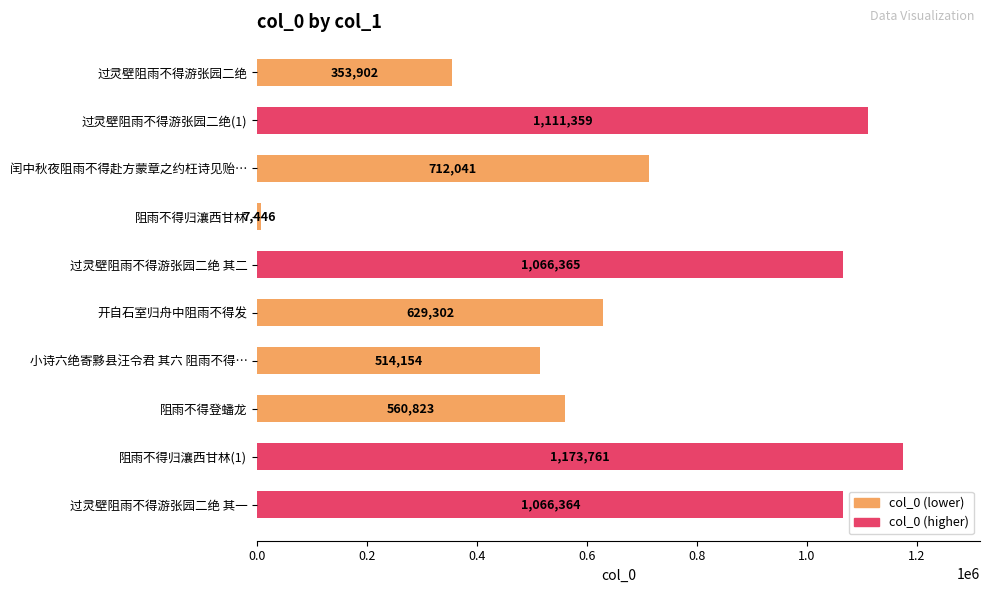

Where is the data nearest to the value 590603?

阻雨不得登蟠龙